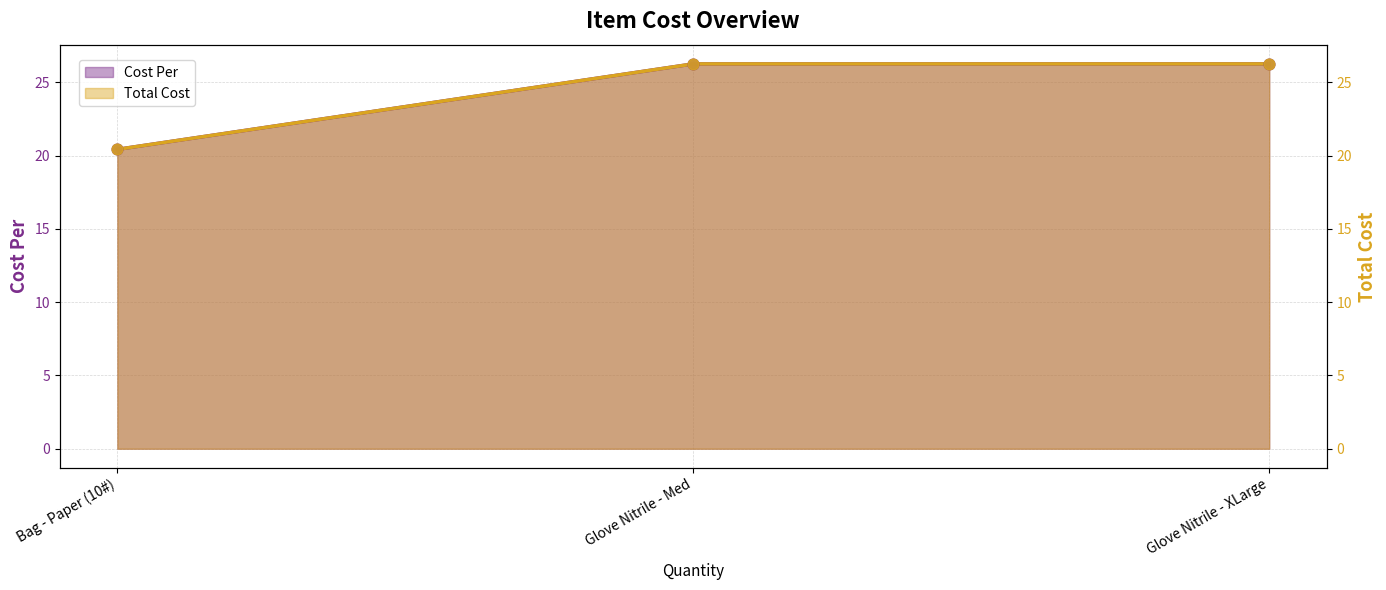

Is the value of Total Cost at Bag - Paper (10#) greater than the value of Cost Per at Glove Nitrile - Med?

No